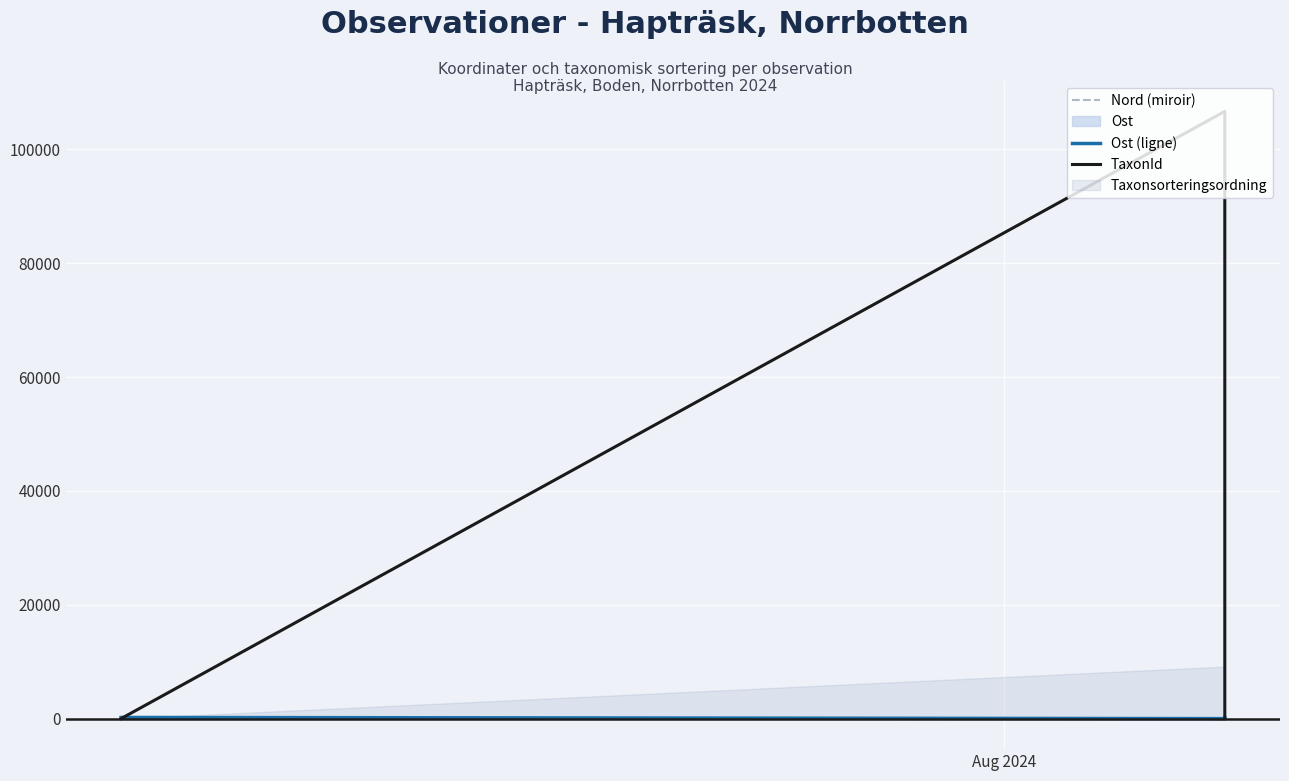

Is the value of Ost (ligne) at 4 greater than the value of TaxonId at 2?

No